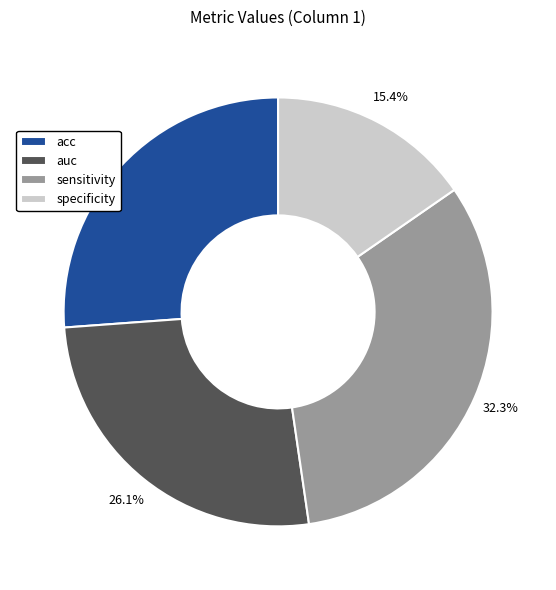

The auc slice represents 12% of the pie. True or false?

False